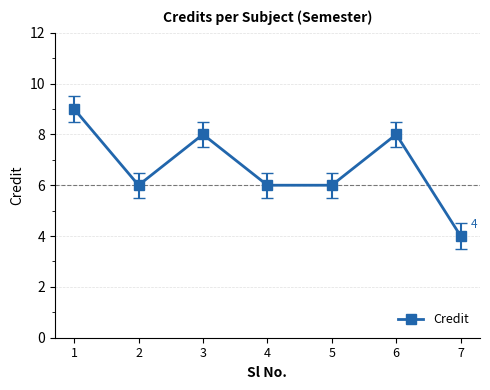

True or false: the data has more than 2 interior local peaks.

False